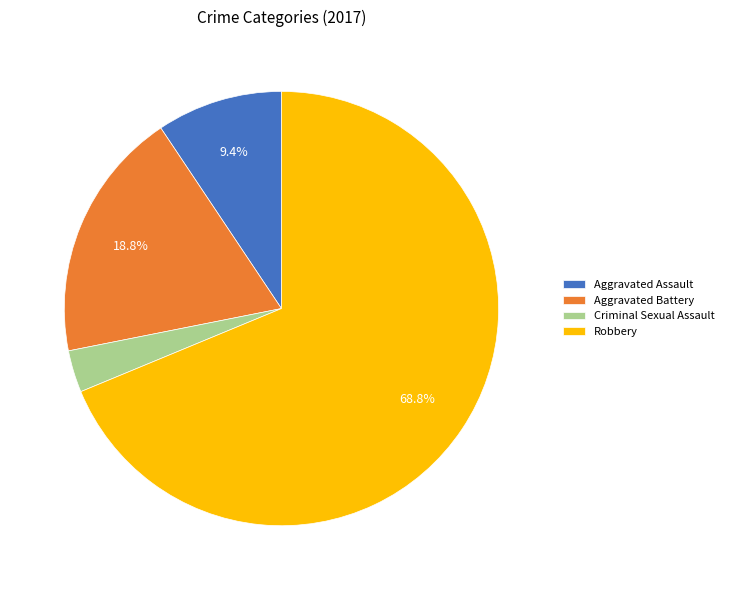

What is the total percentage of Robbery and Aggravated Assault?

78.1%